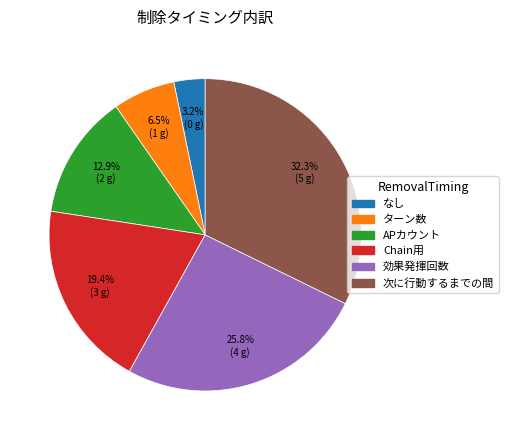

How many segments does this pie chart have?

6